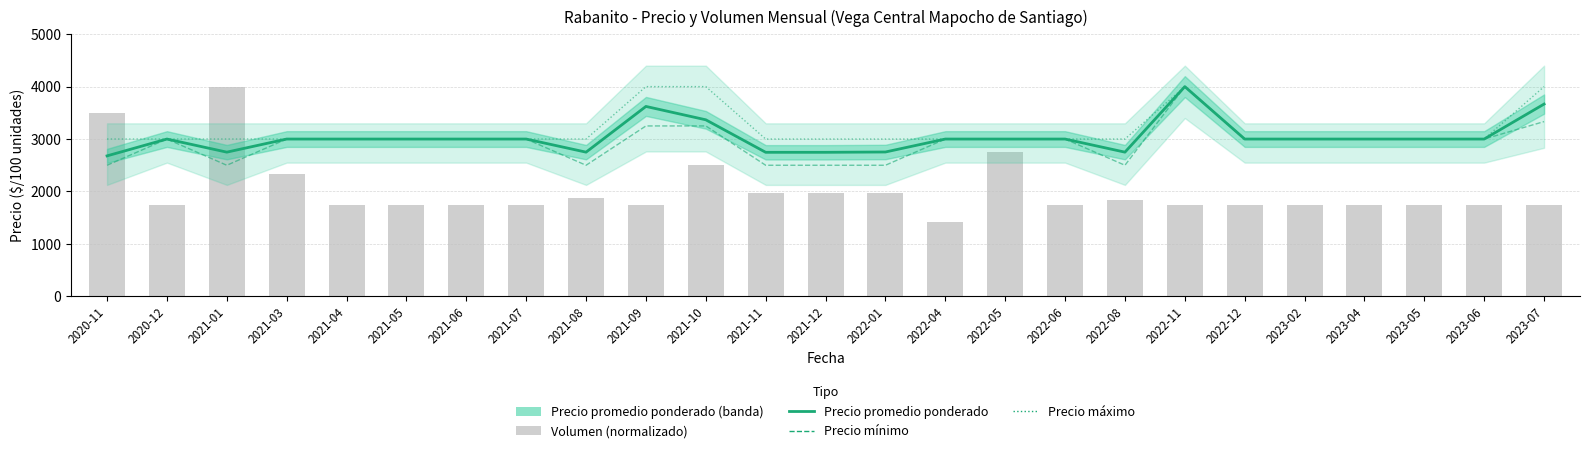

What is the difference between the highest and lowest values at 2023-04?

1250.0